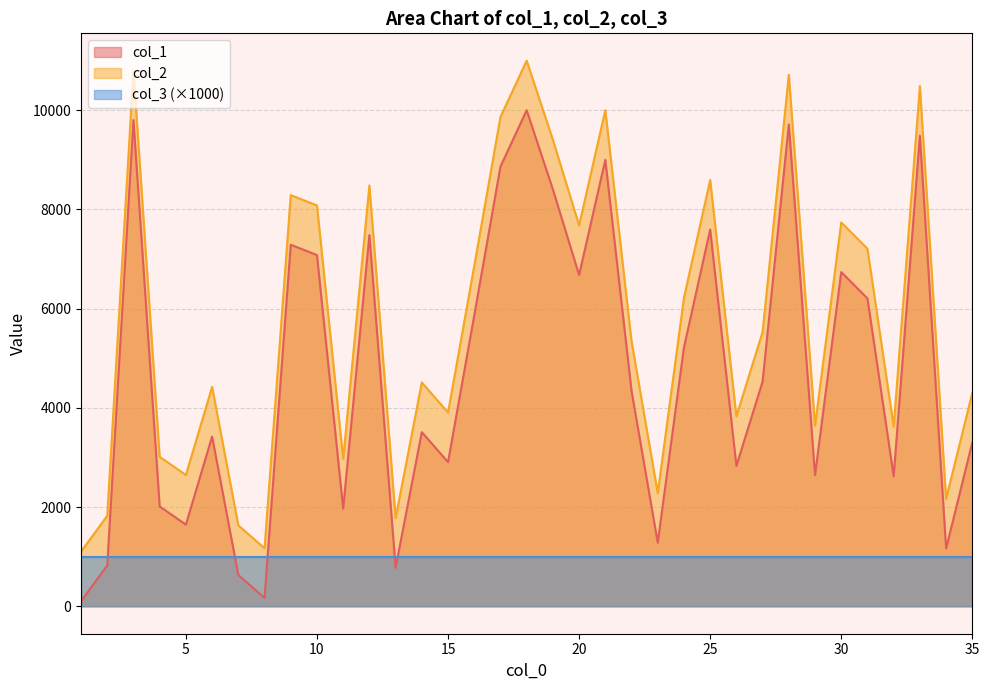

Rank the series by their average value, from lowest to highest.

col_3 (×1000), col_1, col_2